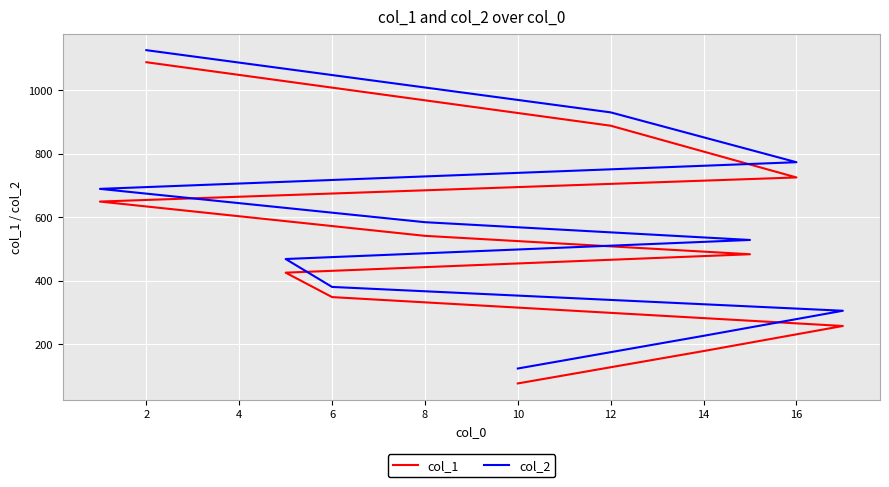

Which series has the largest range (max minus min)?

col_1